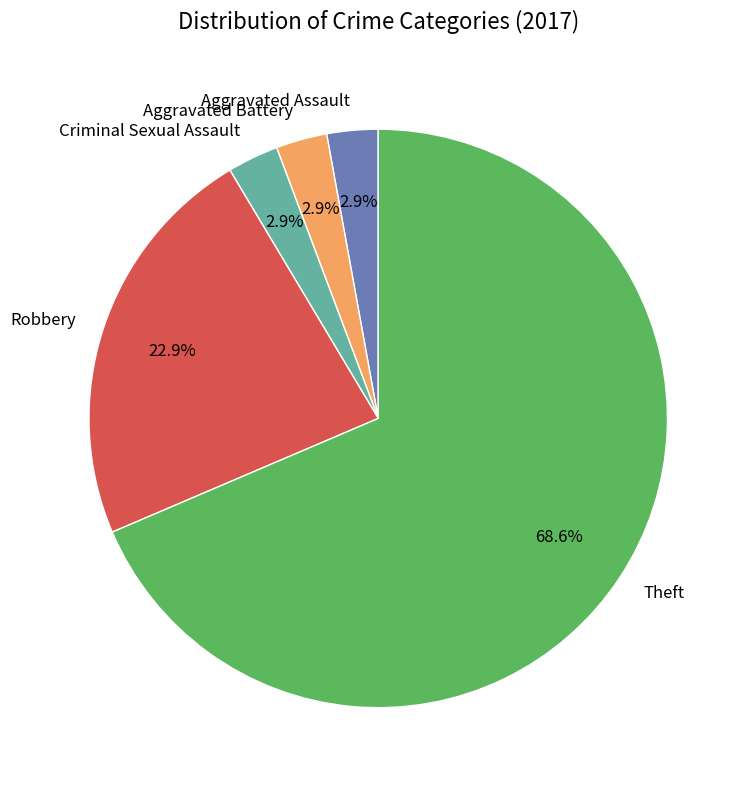

Approximately how many times larger is the value at Aggravated Assault compared to Criminal Sexual Assault?

1.0